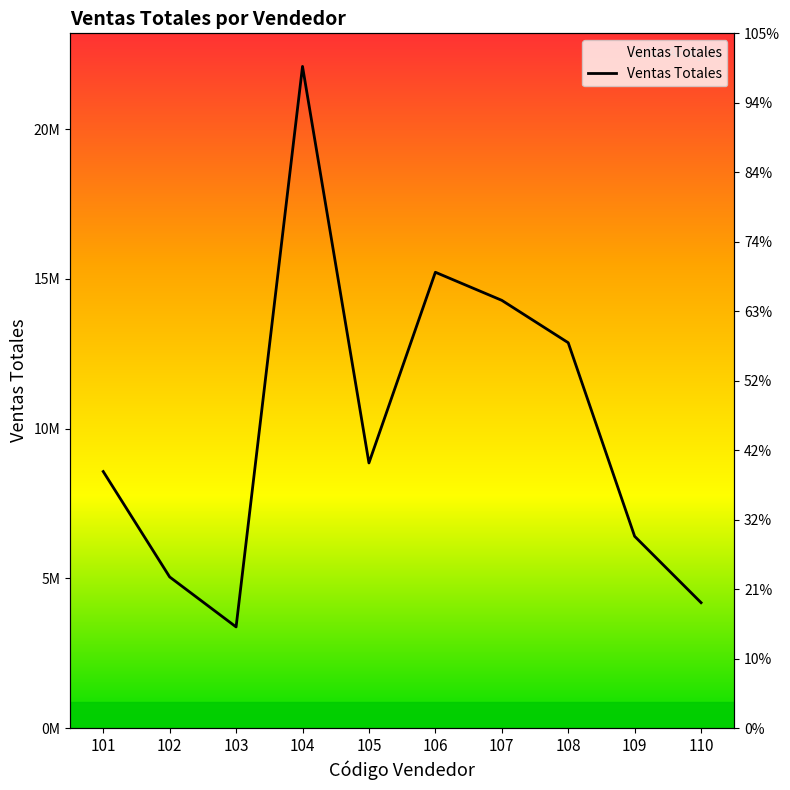

The chart shows a value of 11511353 at 105. True or false?

False